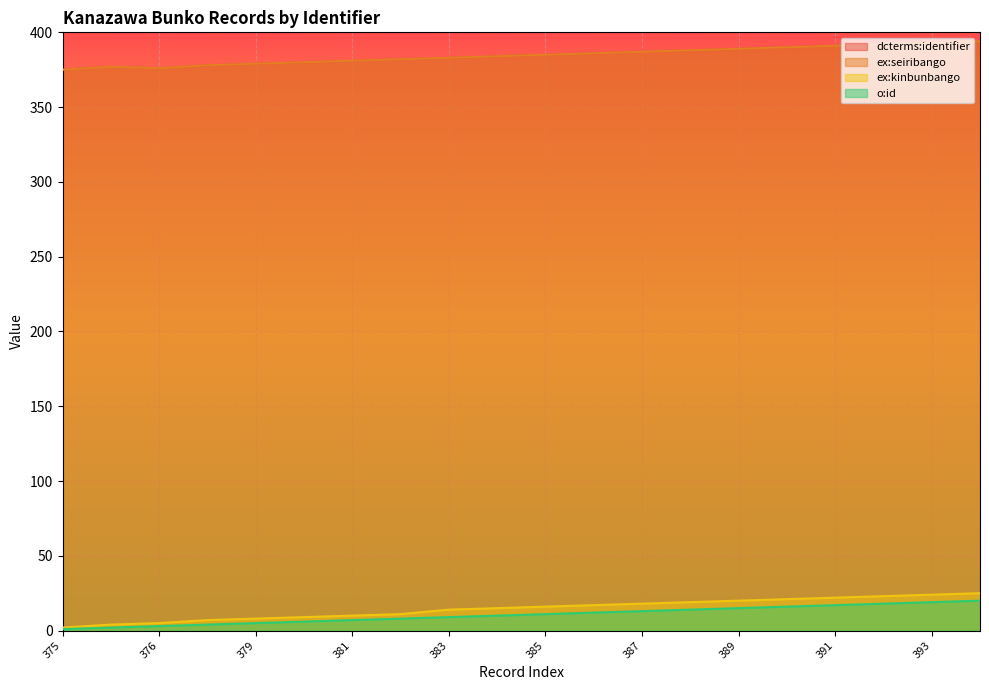

Does the chart display data point markers on the line(s)?

No